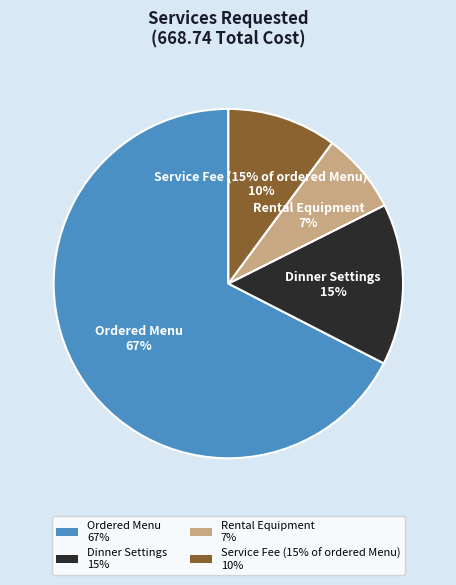

To the nearest percent, what portion does Dinner Settings represent?

15%